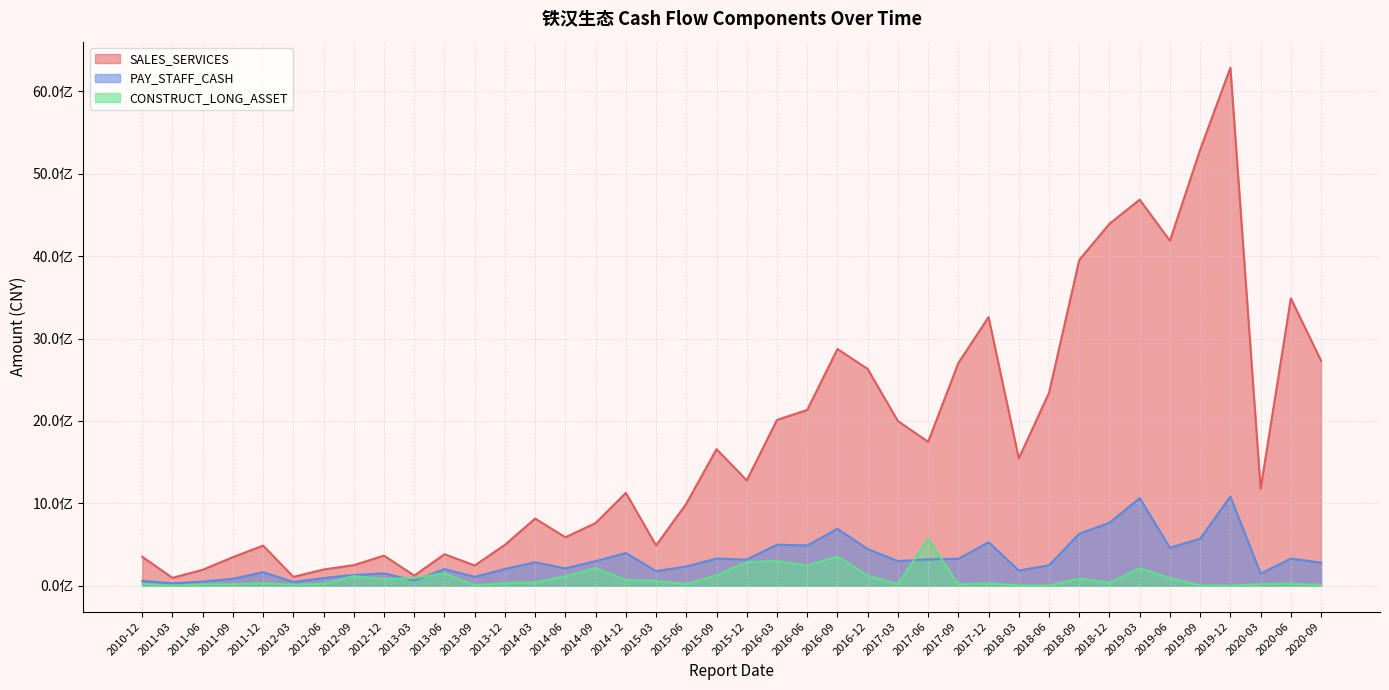

What is the total value across all series at 2011-03?

129026300.4